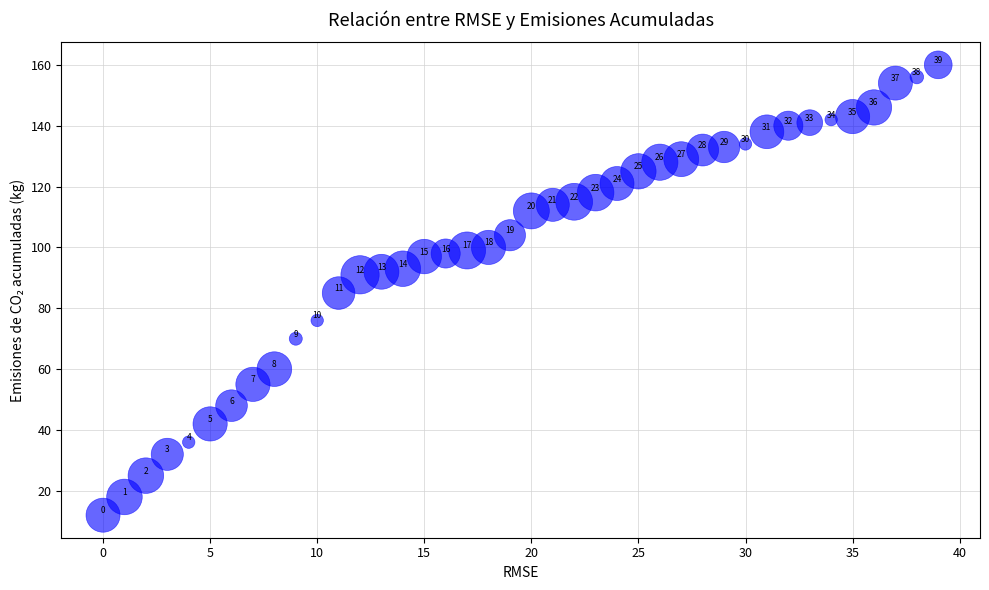

What Y value in the scatter plot is closest to 86?

85